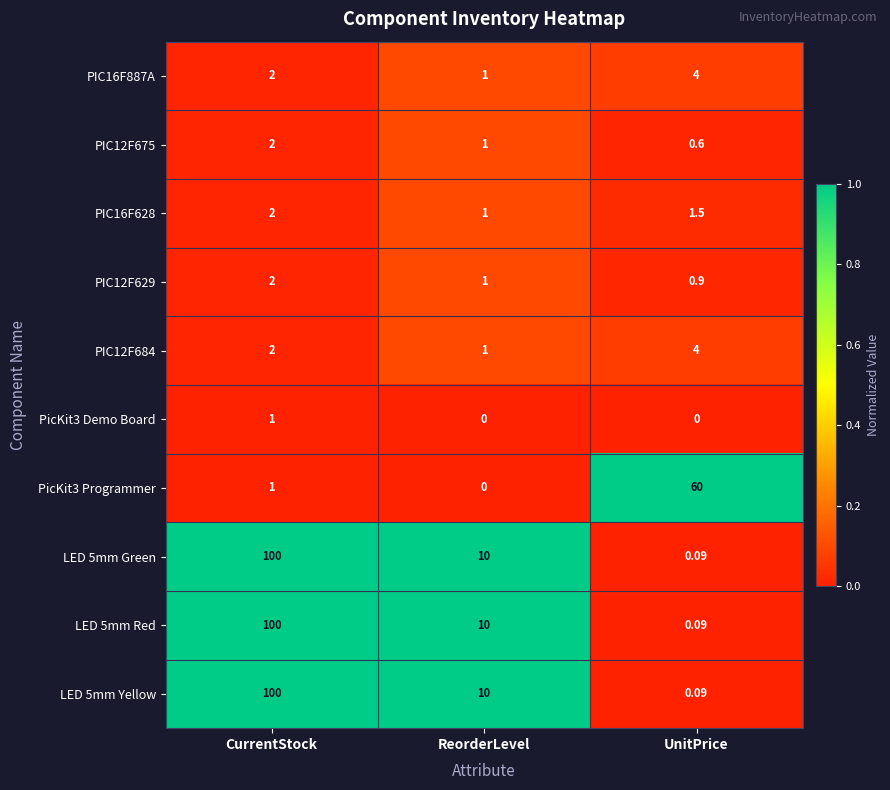

List the labels in order of PIC12F629 value, smallest first.

UnitPrice, ReorderLevel, CurrentStock